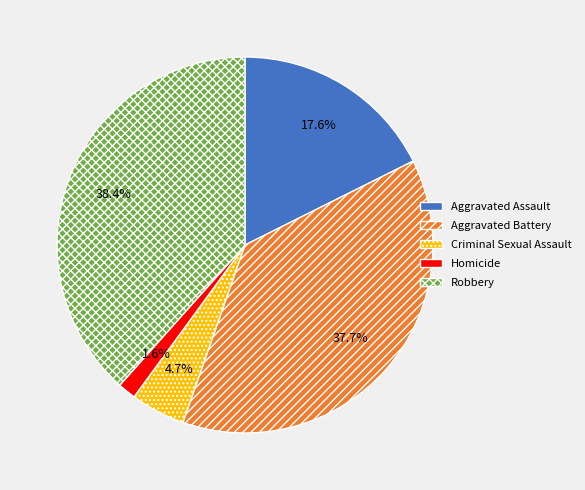

How many slices are in this pie chart?

5